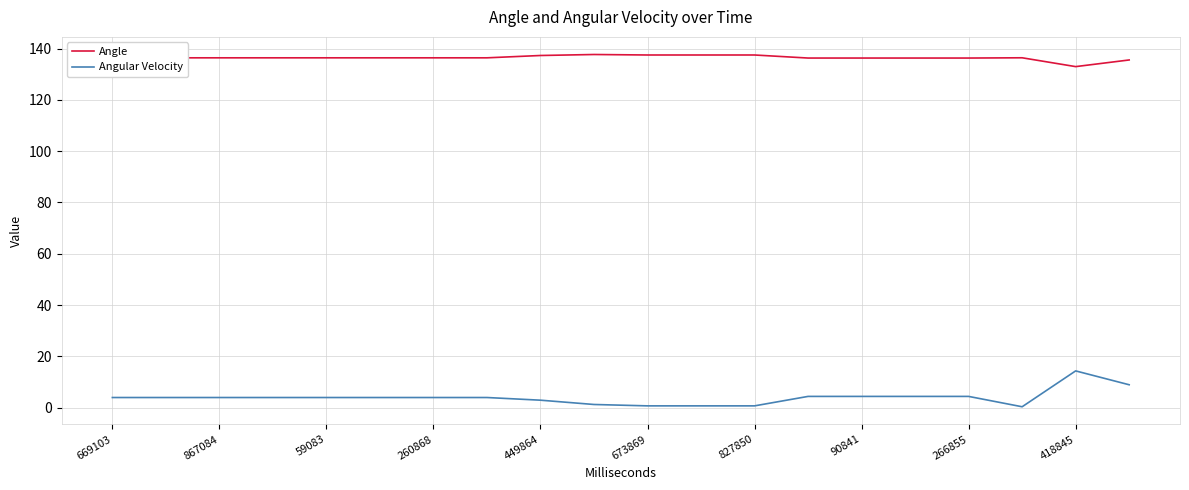

What is the difference between the maximum and minimum values in the Angular Velocity series?

14.0